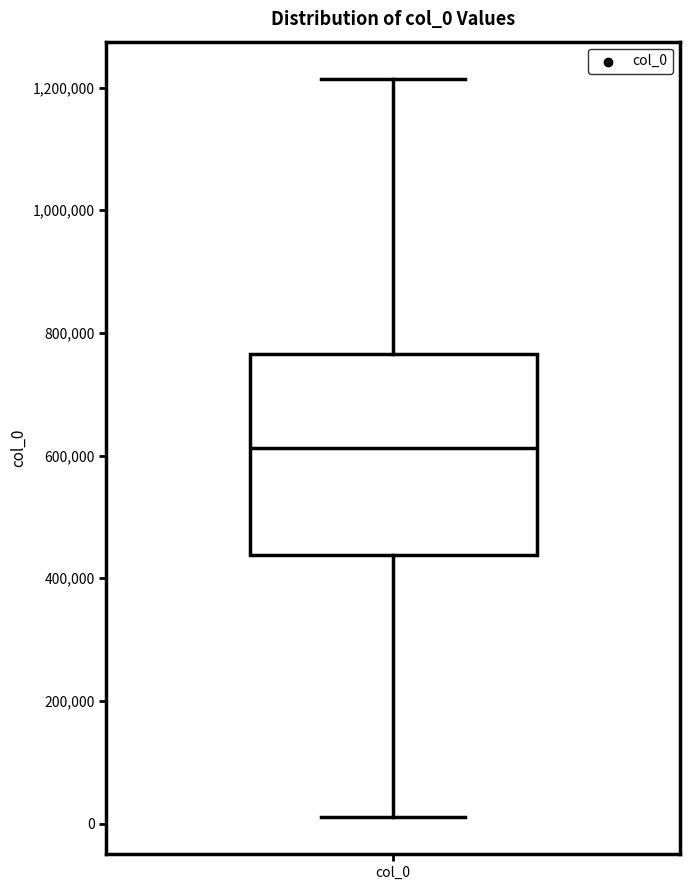

Read this box plot against the y-axis: the position of the median line, the range covered by the box, and the ends of both whiskers. The values are not printed on the chart, so give them approximately, as read against the axis.

median 620000, box 440000 to 760000, whiskers 20000 to 1220000